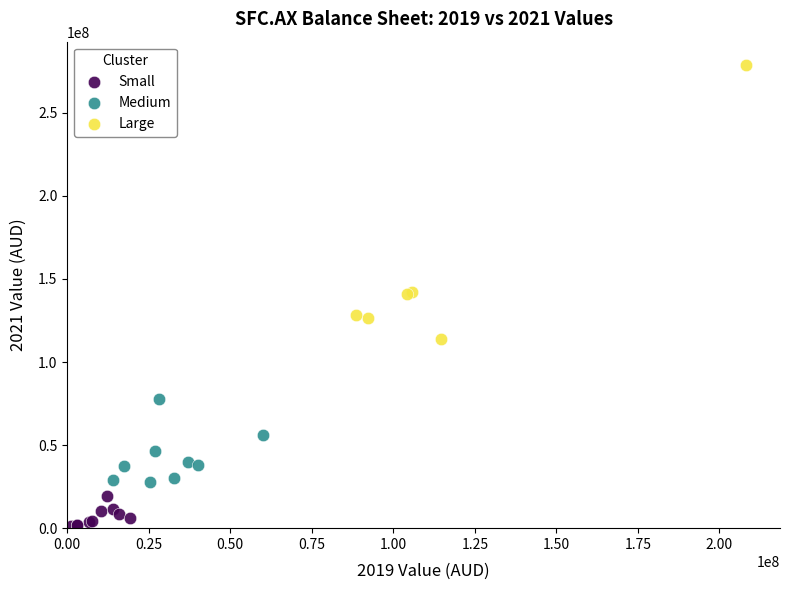

Which series contains the highest Y value?

Large